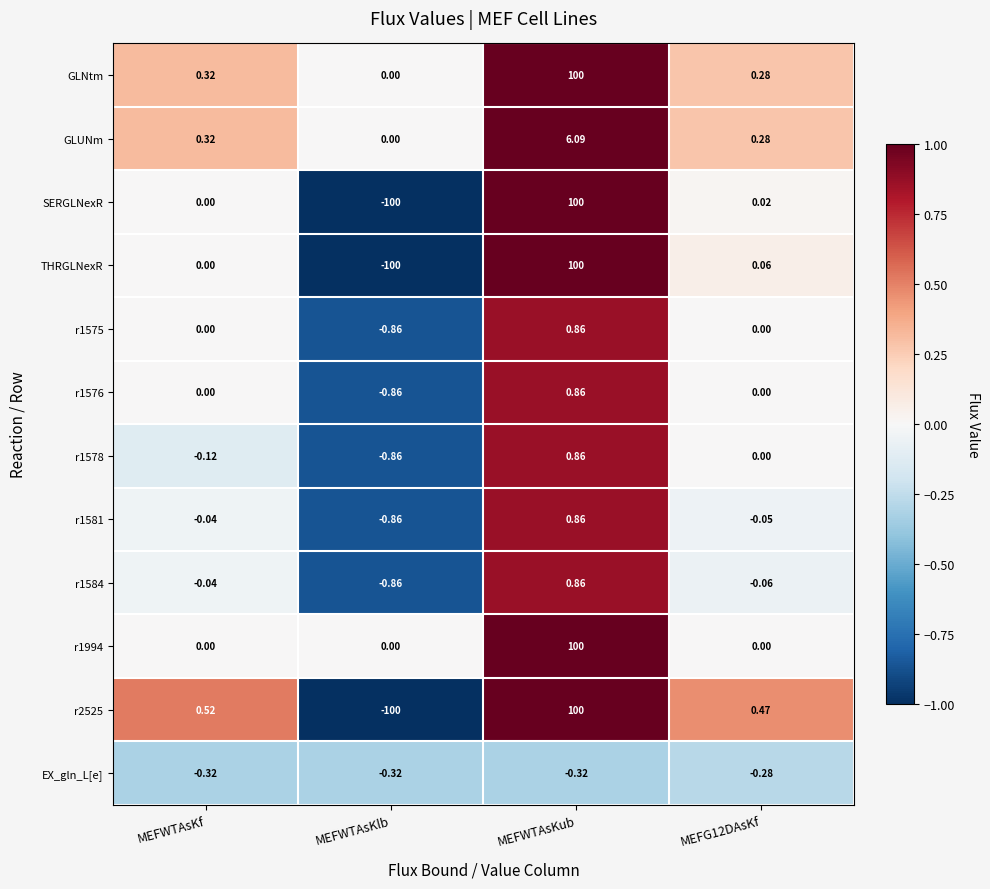

Where is SERGLNexR nearest to the value 0?

MEFWTAsKf